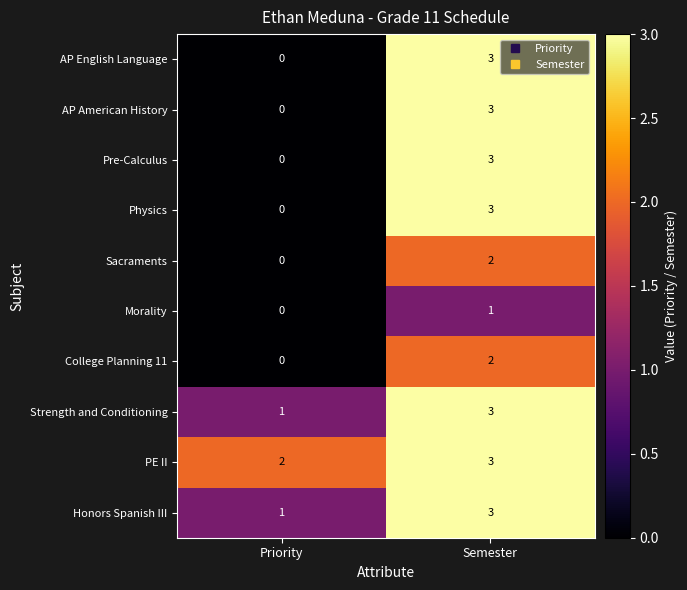

List the labels in order of AP English Language value, smallest first.

Priority, Semester